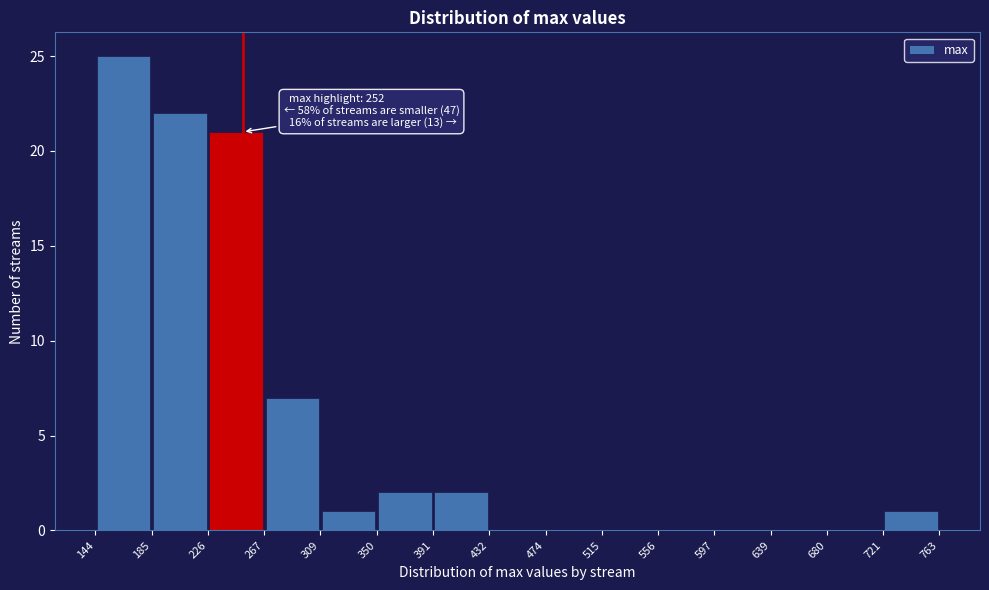

Which range on the x-axis has the tallest bar?

144 to 185